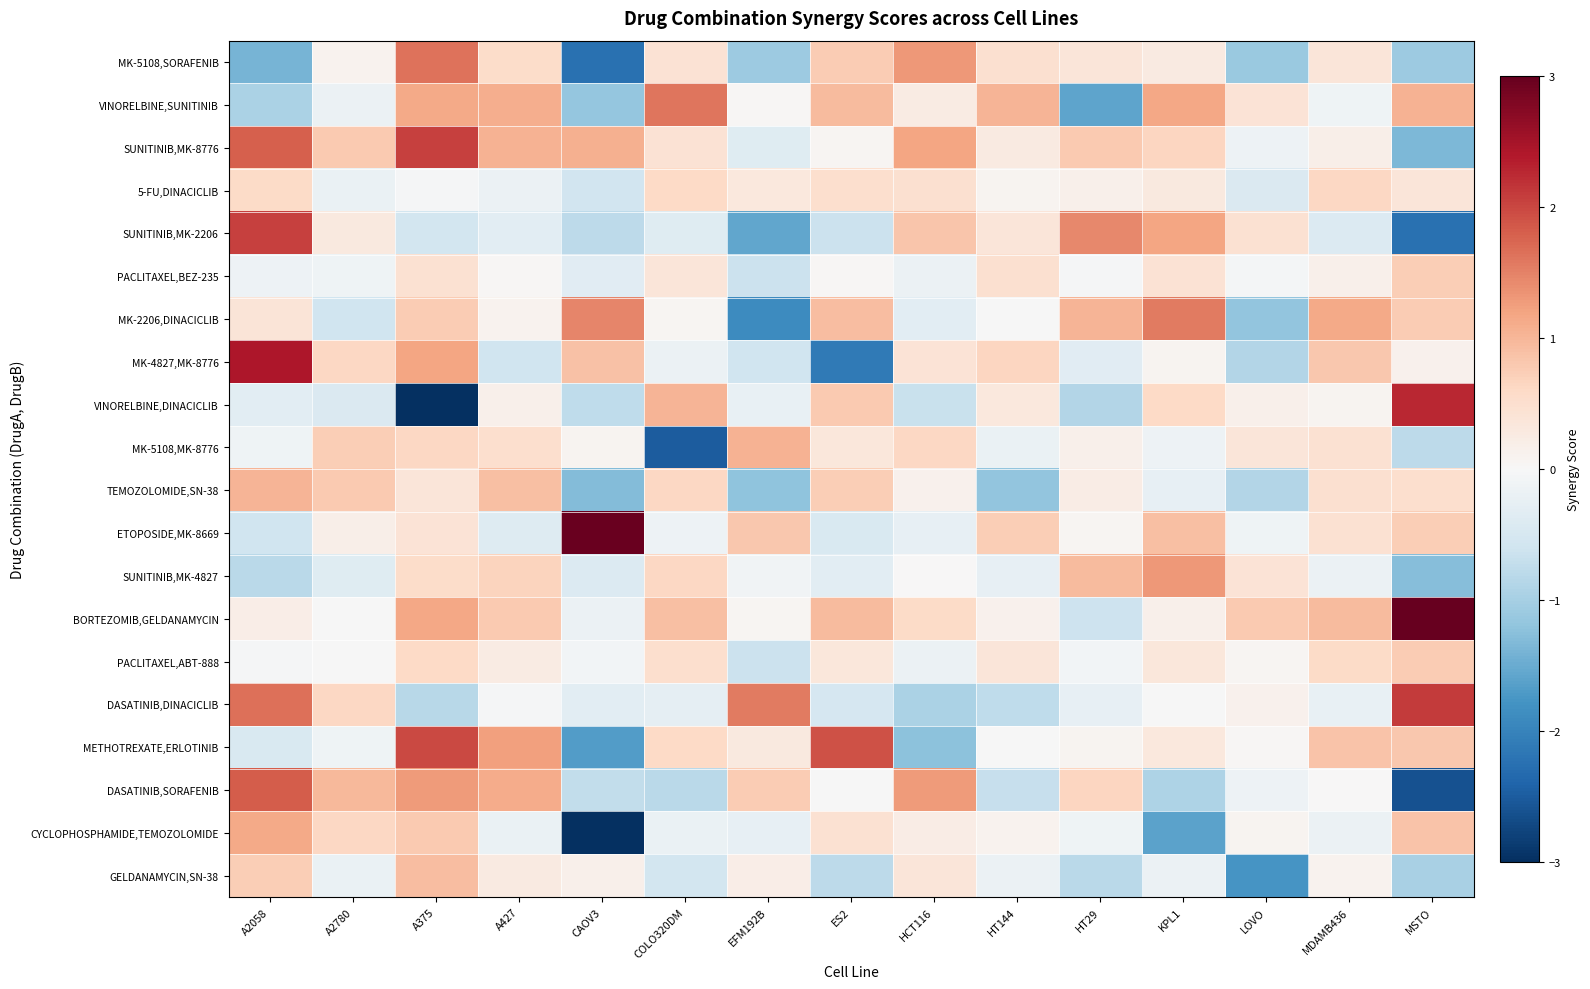

Which label corresponds to the largest value in the chart?

MSTO